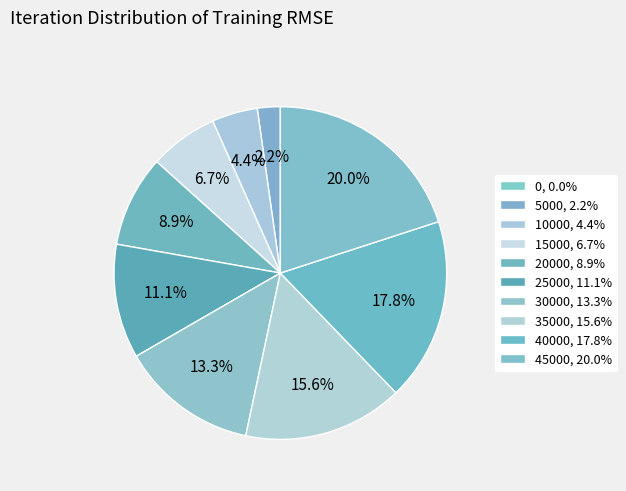

Which slice is the largest?

45000